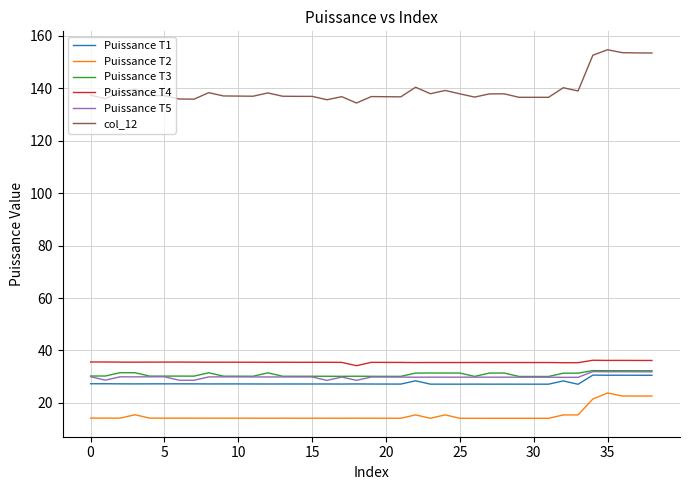

Is this an area chart (filled region under the line)?

No